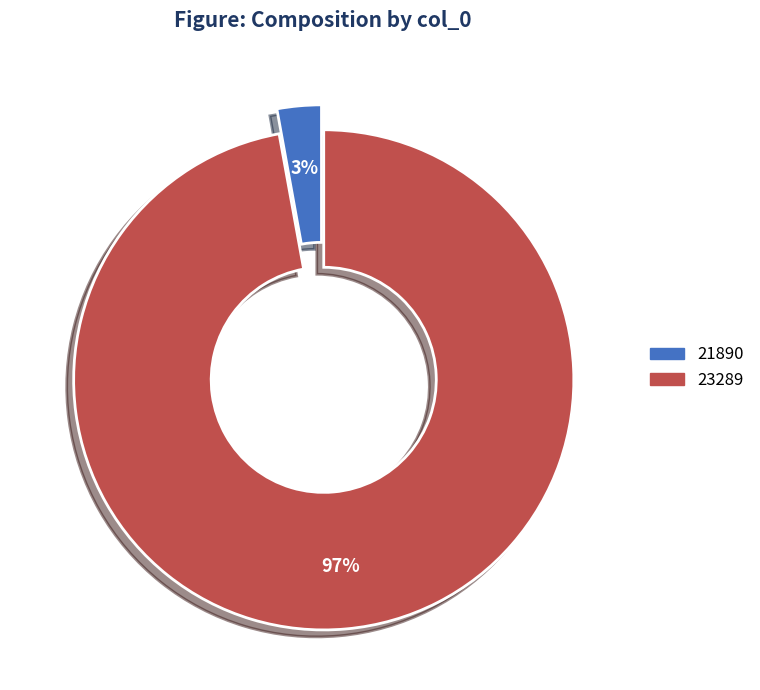

To the nearest percent, what percentage of the pie is 21890?

3%